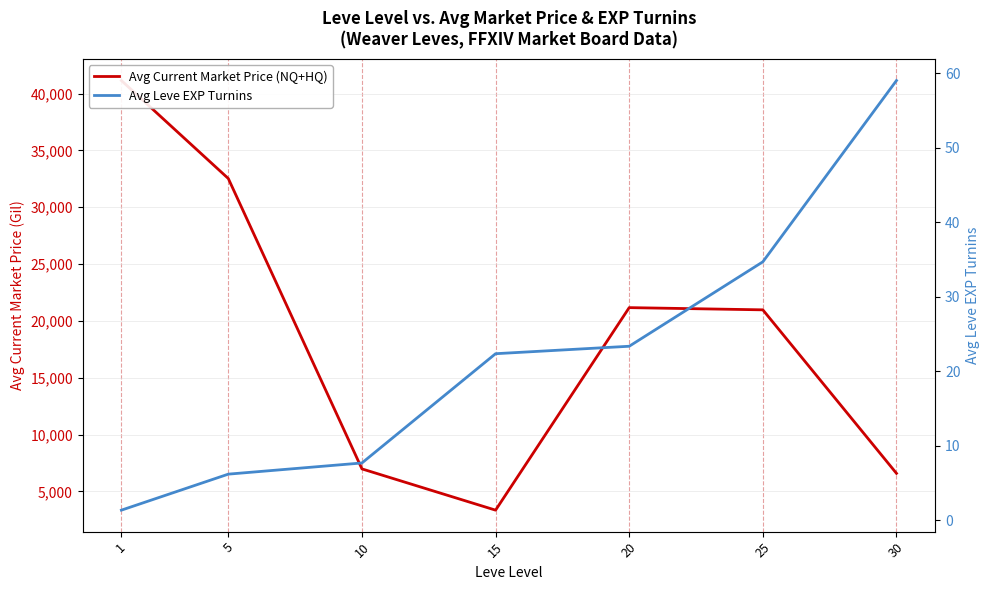

What value does the Avg Leve EXP Turnins series have at 5?

6.2